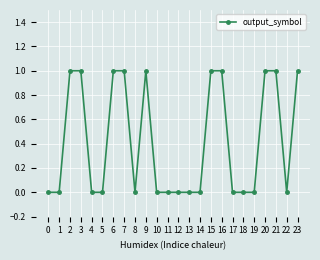

How many categories are shown in the chart?

24